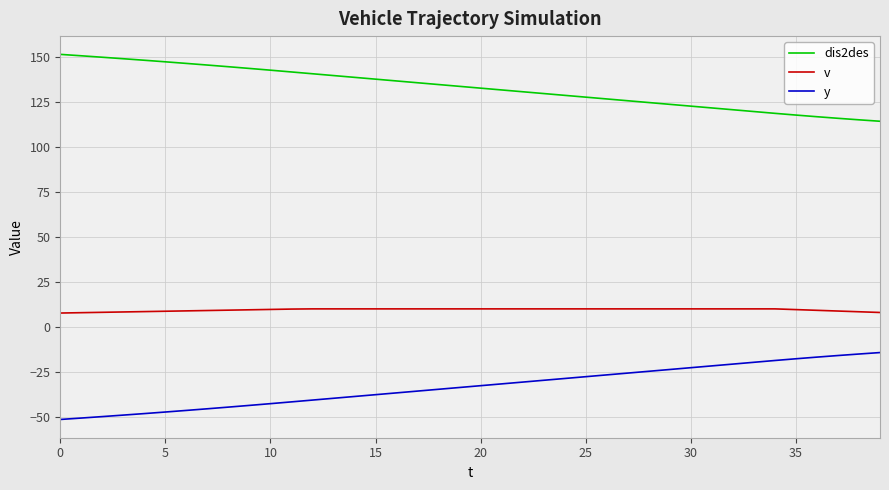

What is the difference between the maximum and minimum values in the y series?

37.2